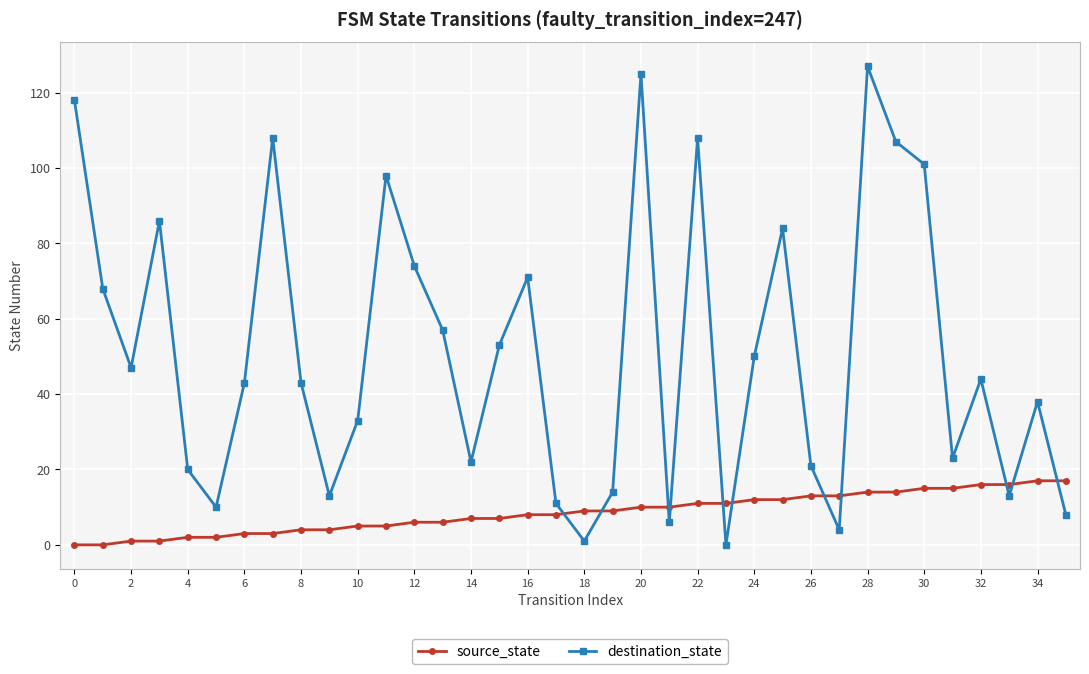

What is the difference between the maximum and minimum values in the source_state series?

17